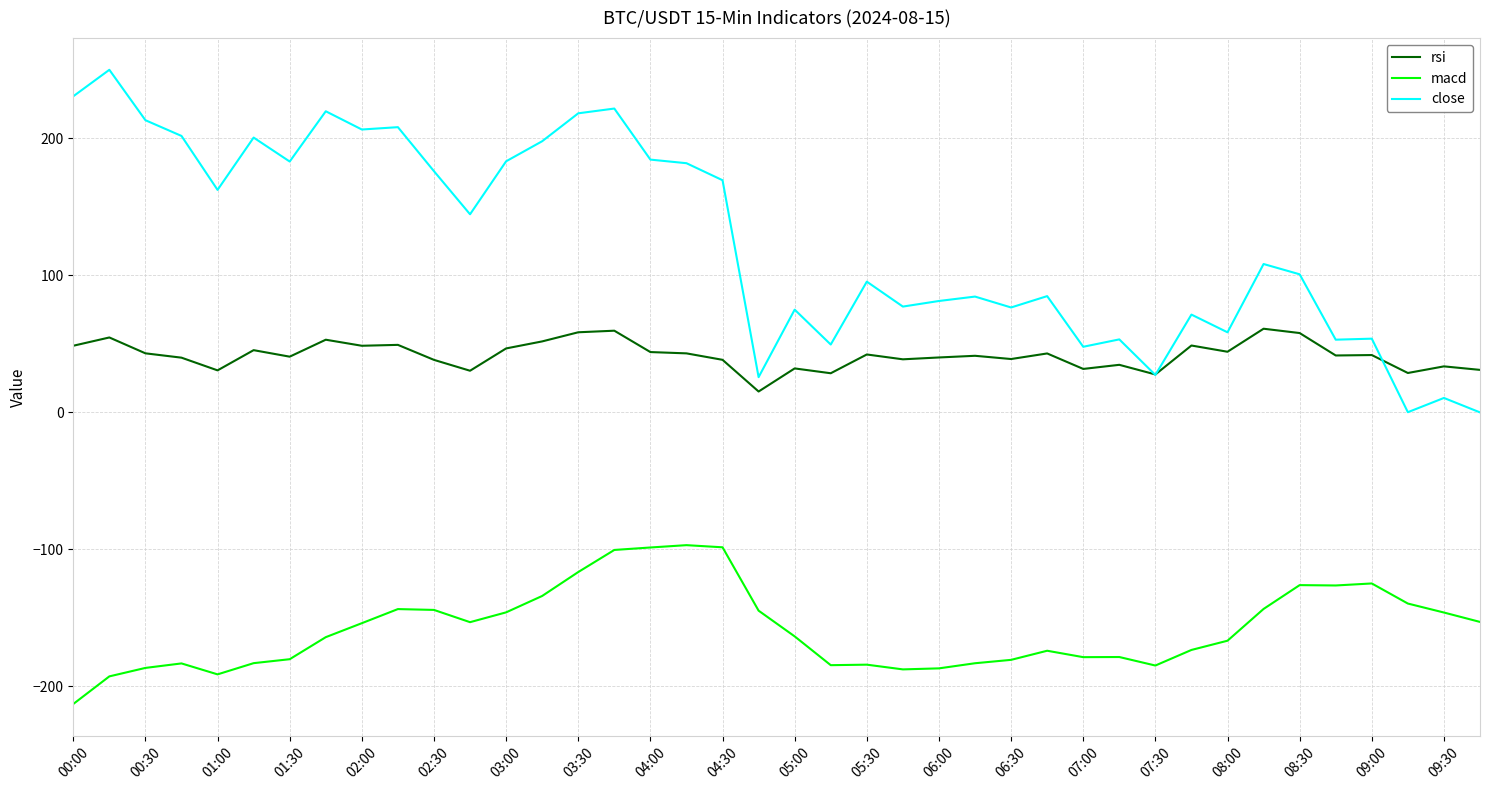

What is the smallest value displayed?

-212.8